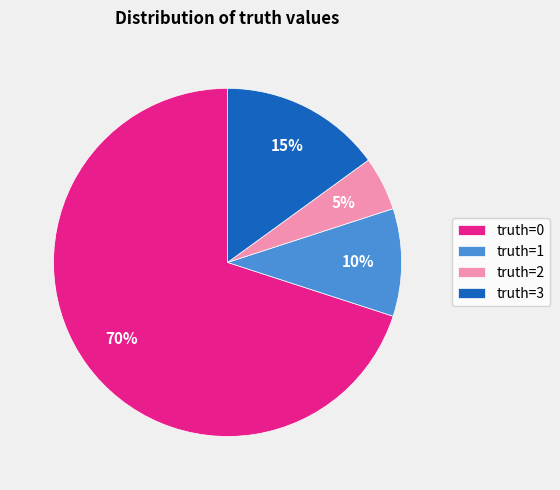

What is the ratio of the value at truth=2 to the value at truth=1?

0.5